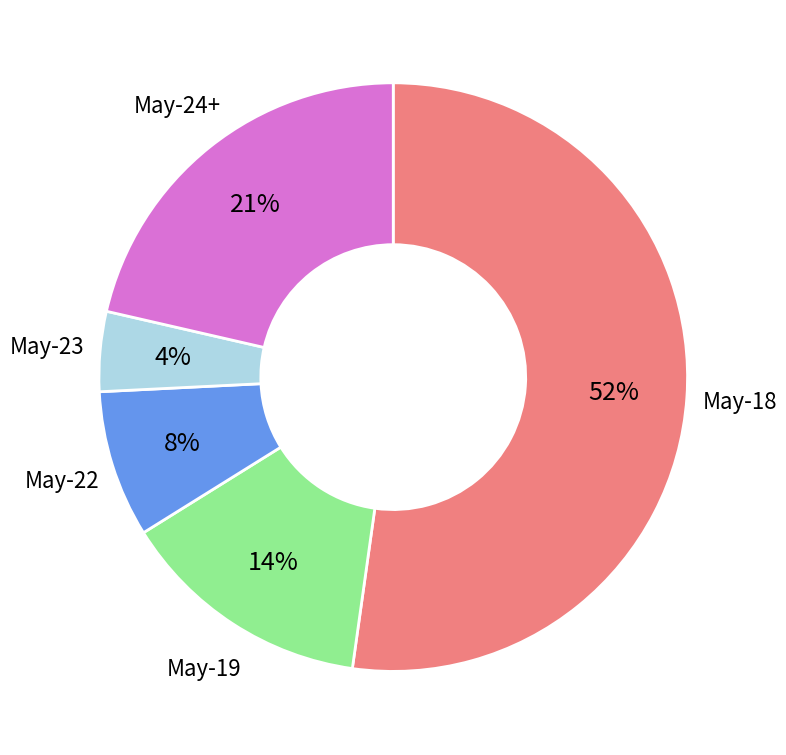

Does any single category account for the majority?

Yes